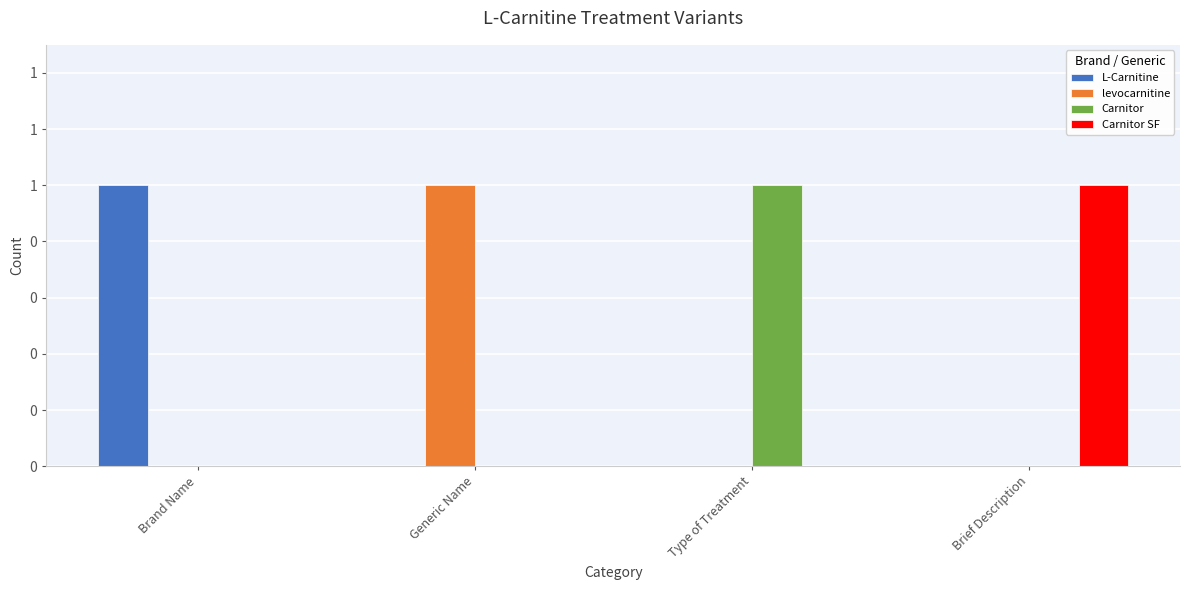

What are all the series names shown in the legend?

L-Carnitine, levocarnitine, Carnitor, Carnitor SF